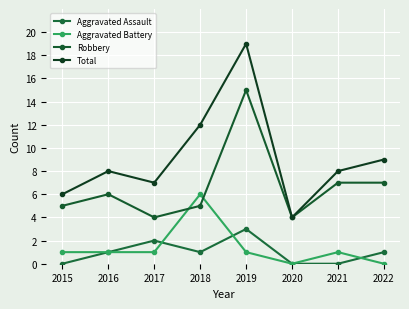

Rank the series by their maximum value, from lowest to highest.

Aggravated Assault, Aggravated Battery, Robbery, Total